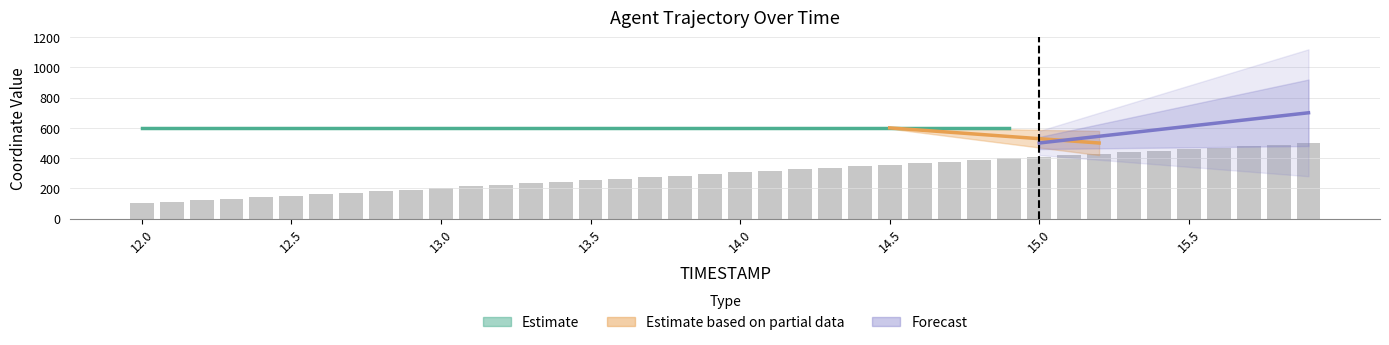

What is the sum of all values?

12004.8